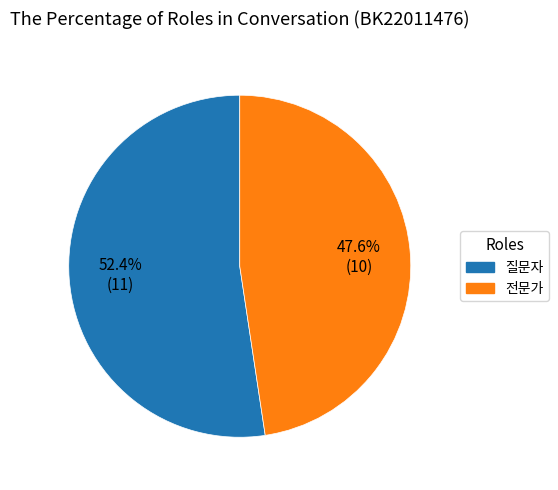

True or false: 질문자 accounts for 52% of the total.

True